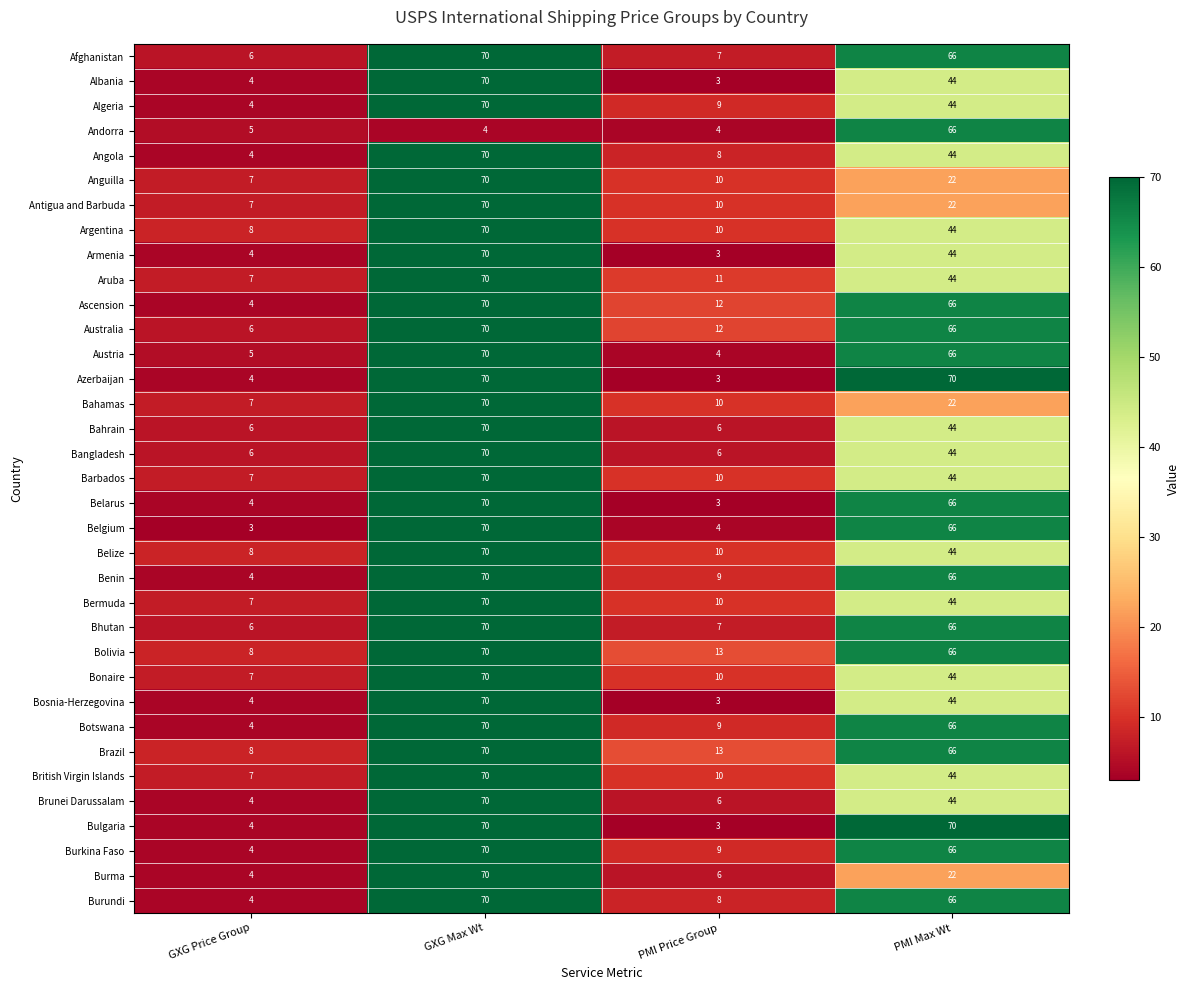

At how many categories does at least one series exceed 59?

2